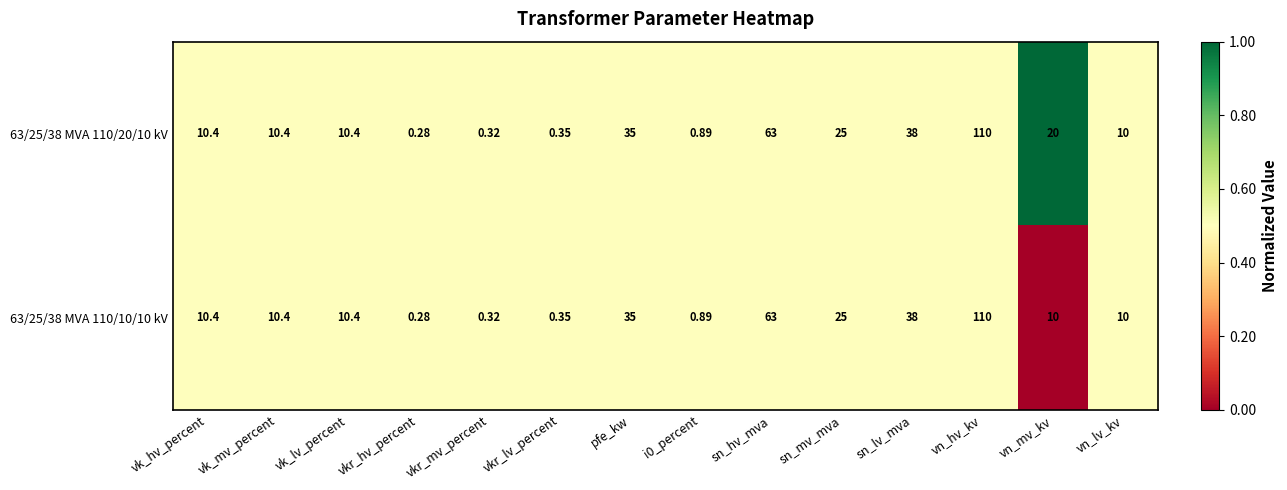

Where does the 63/25/38 MVA 110/10/10 kV series first go above 10?

vk_hv_percent